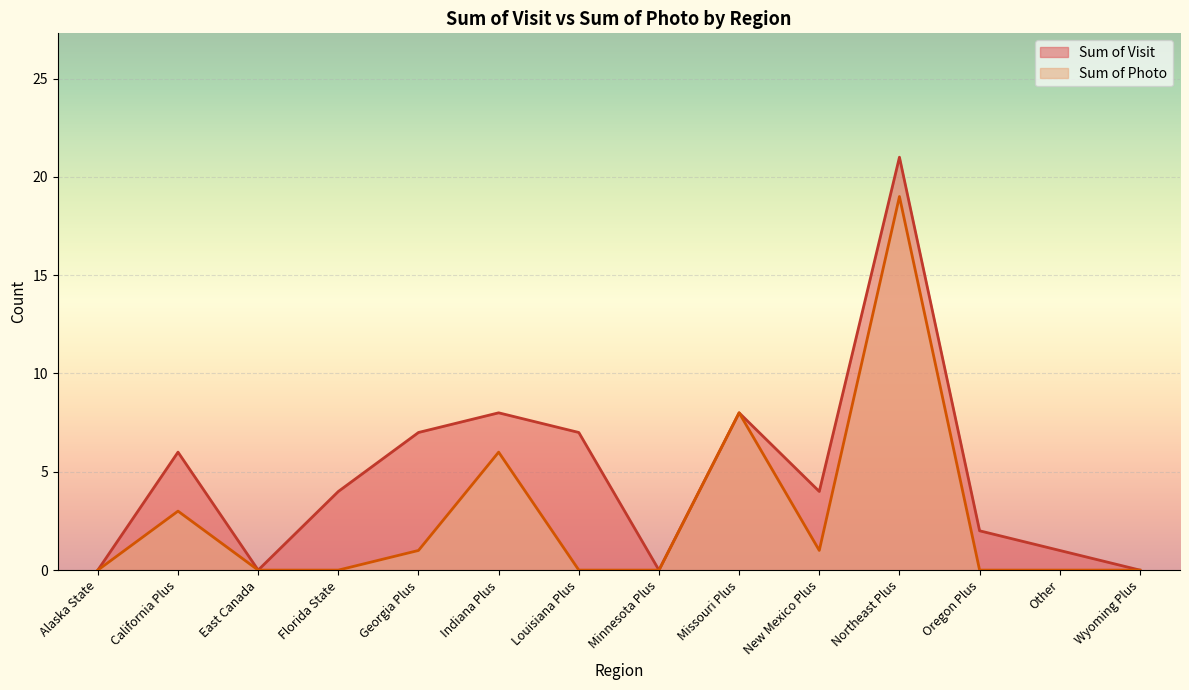

List the labels in order of Sum of Visit value, smallest first.

Alaska State, East Canada, Minnesota Plus, Wyoming Plus, Other, Oregon Plus, Florida State, New Mexico Plus, California Plus, Georgia Plus, Louisiana Plus, Indiana Plus, Missouri Plus, Northeast Plus